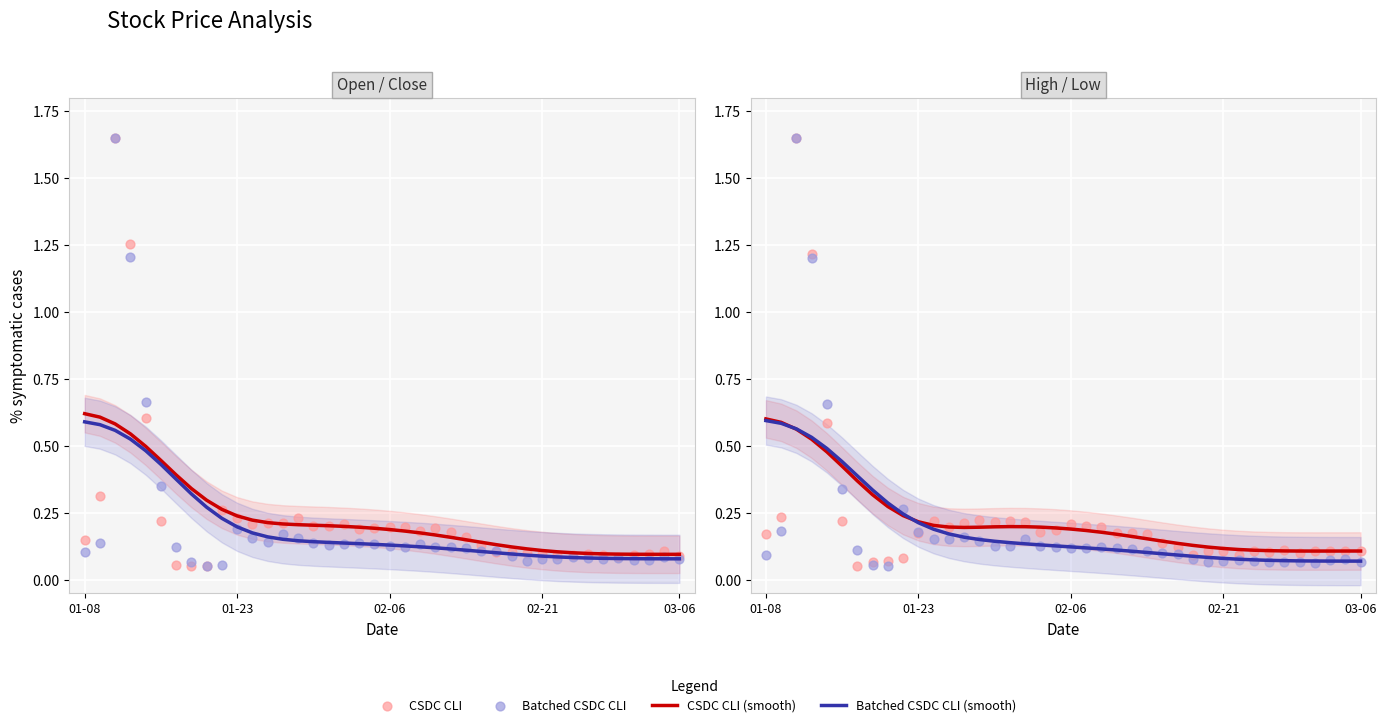

What is the total value across all series at 29?

0.4